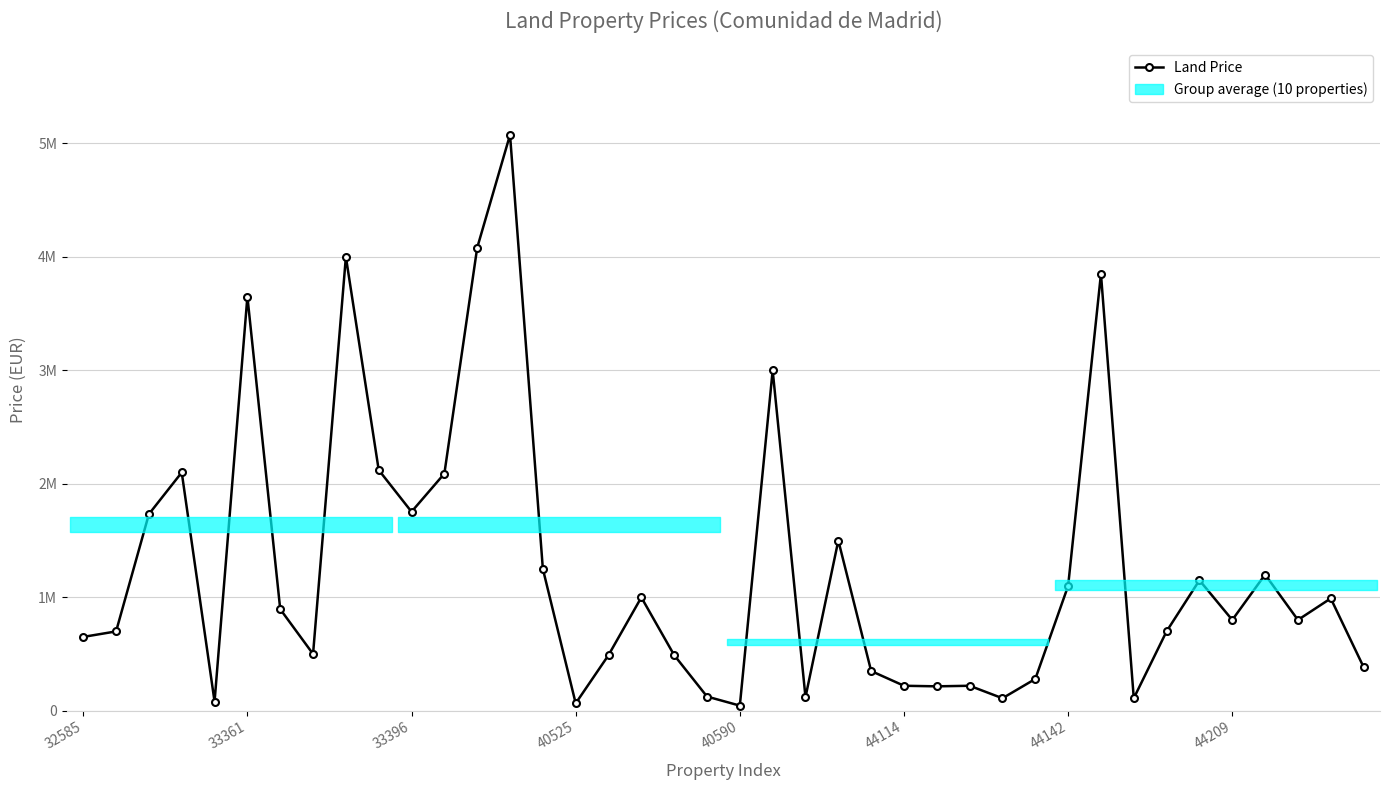

How many interior local peaks (higher than both neighbors) does the data have?

12